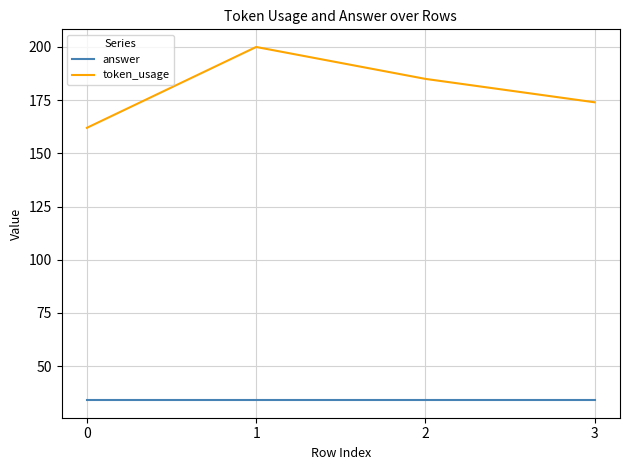

Count the number of data series in this chart.

2